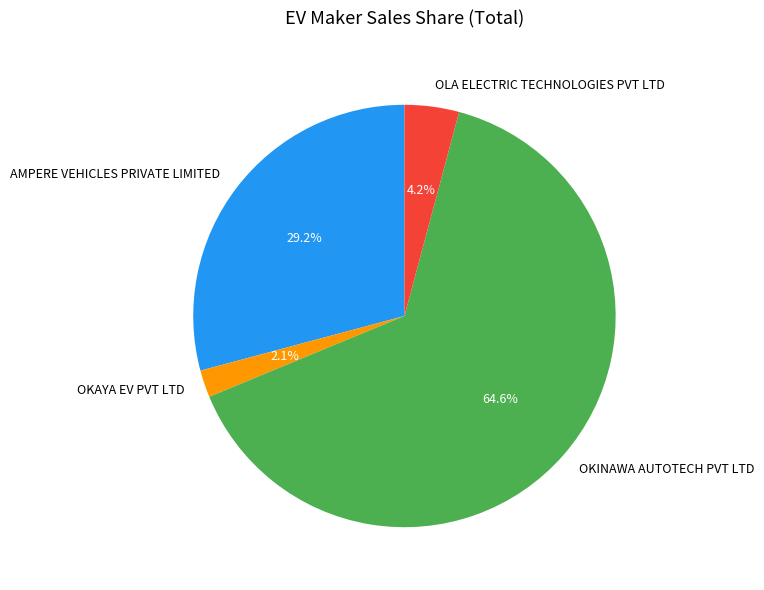

What is the smallest slice in the pie chart?

OKAYA EV PVT LTD